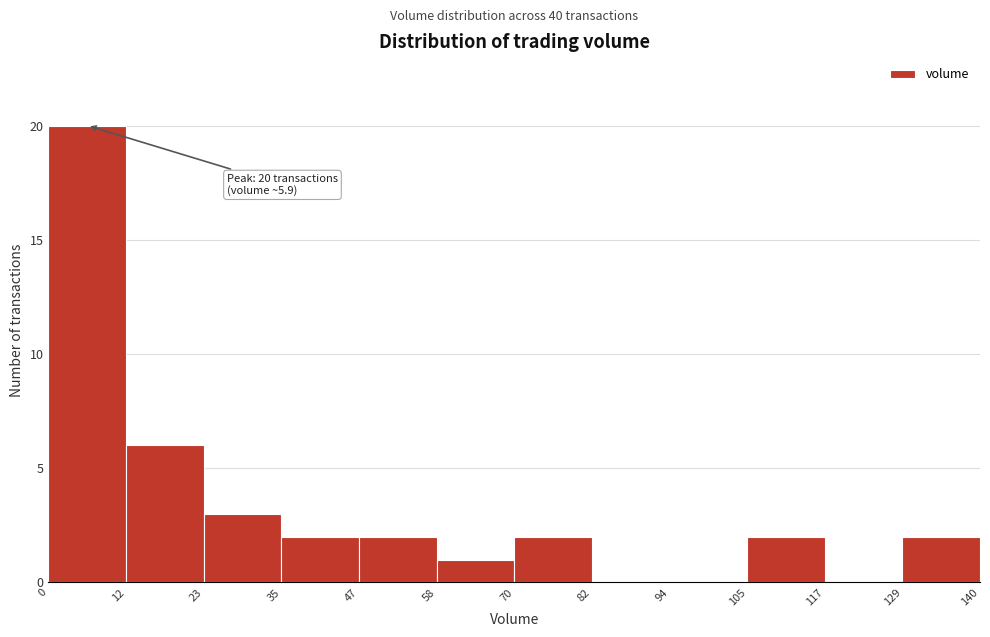

Which range on the x-axis has the tallest bar?

0 to 12